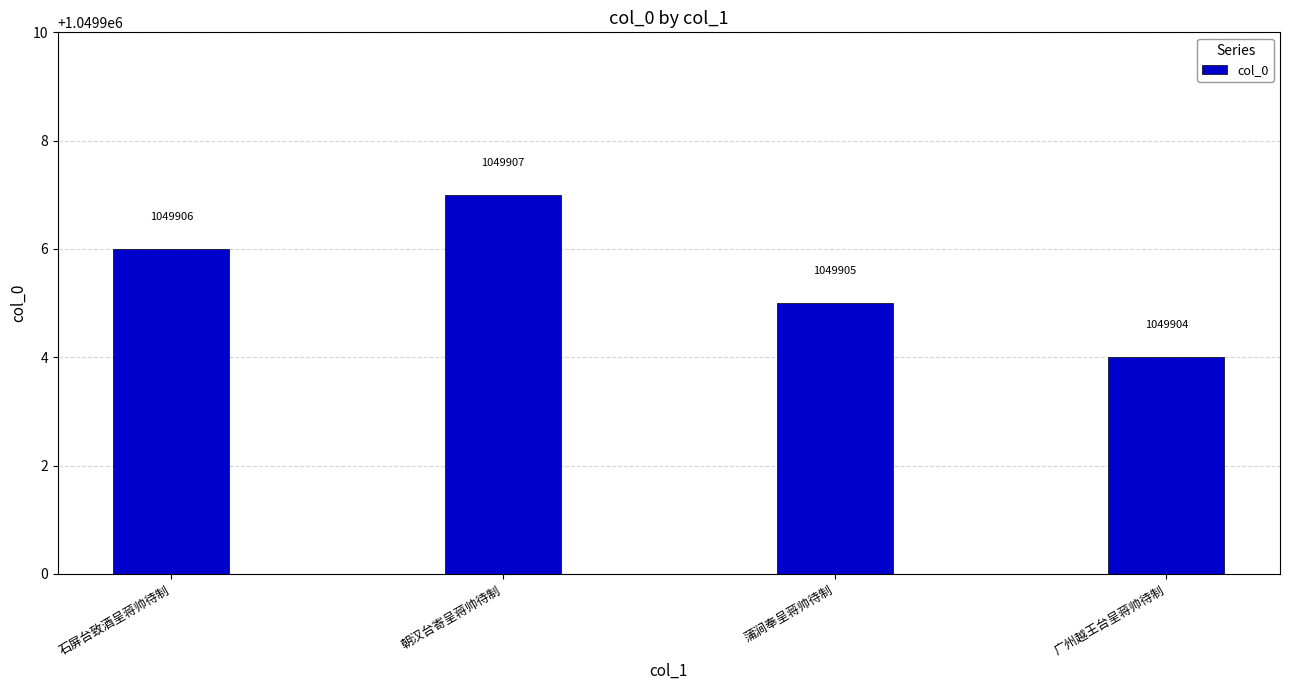

The chart shows a value of 1049905 at 蒲涧奉呈蒋帅待制. True or false?

True